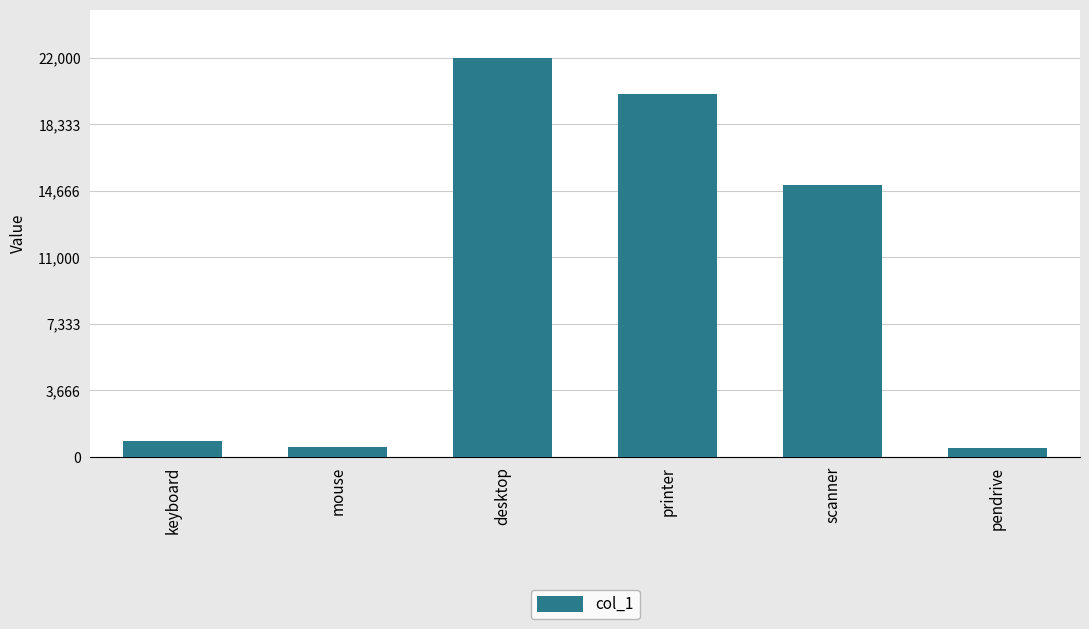

How many categories are shown in the chart?

6